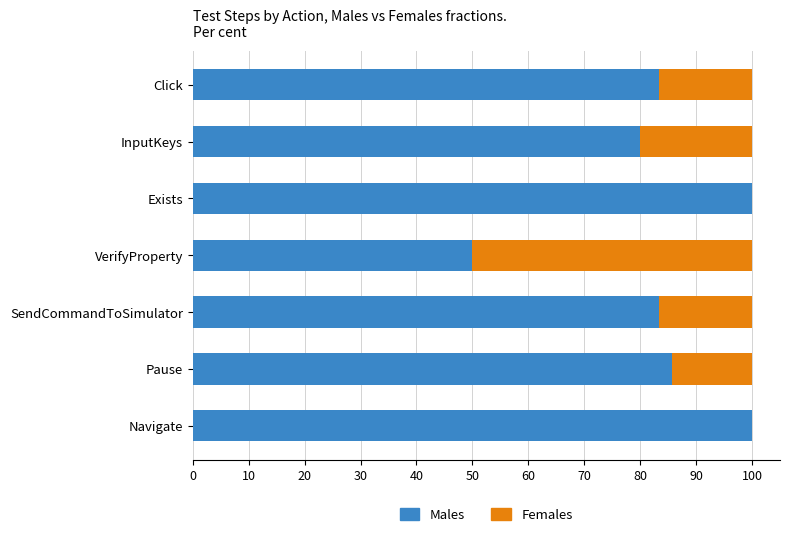

What is the maximum value for Males?

100.0